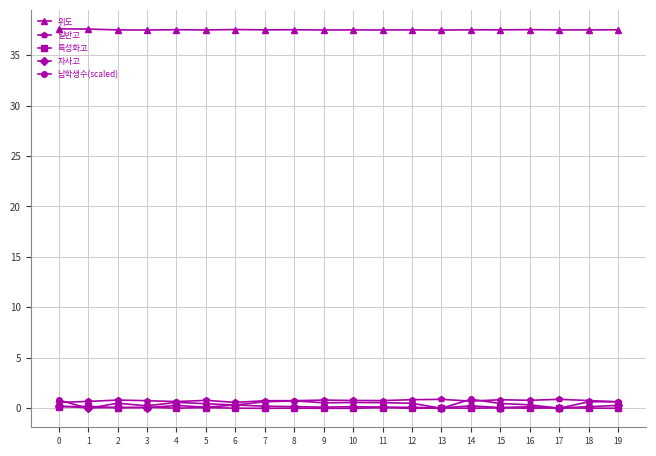

The value of 위도 at 6 is 37.5. True or false?

True